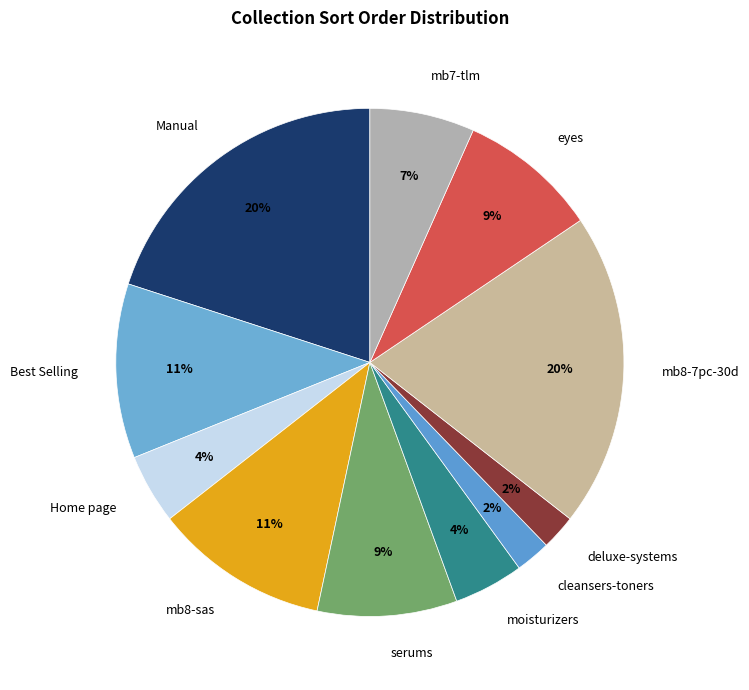

The eyes slice represents 9% of the pie. True or false?

True